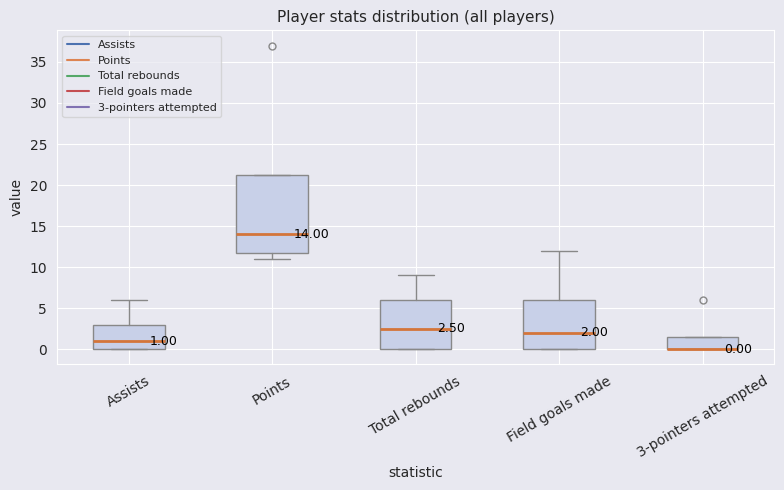

Which box is the tallest, from its lower edge to its upper edge?

Points